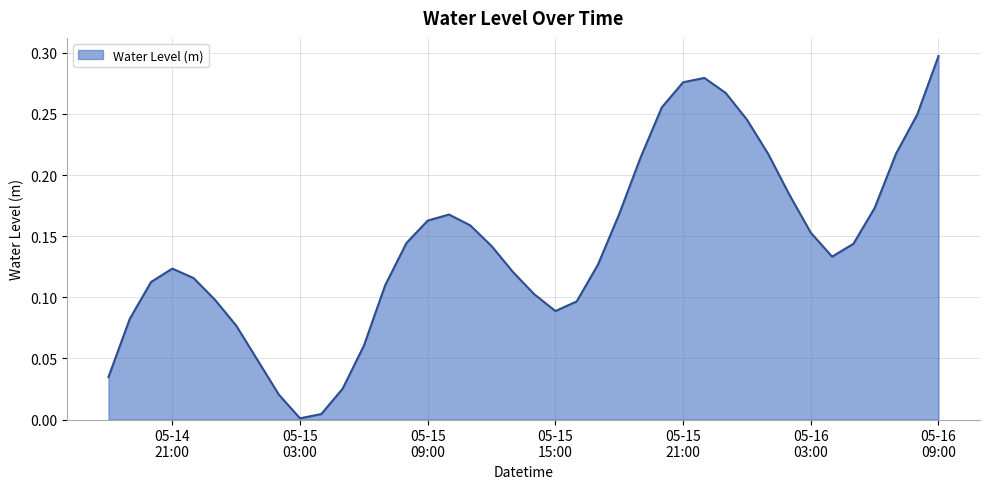

Reading left to right, list all the values displayed in this chart.

0.0	0.1	0.1	0.1	0.1	0.1	0.1	0.0	0.0	0.0	0.0	0.0	0.1	0.1	0.1	0.2	0.2	0.2	0.1	0.1	0.1	0.1	0.1	0.1	0.2	0.2	0.3	0.3	0.3	0.3	0.2	0.2	0.2	0.2	0.1	0.1	0.2	0.2	0.2	0.3